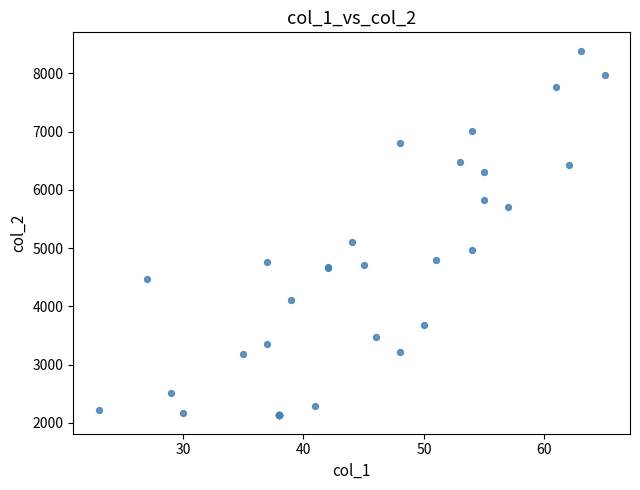

What Y value in the scatter plot is closest to 5259?

5108